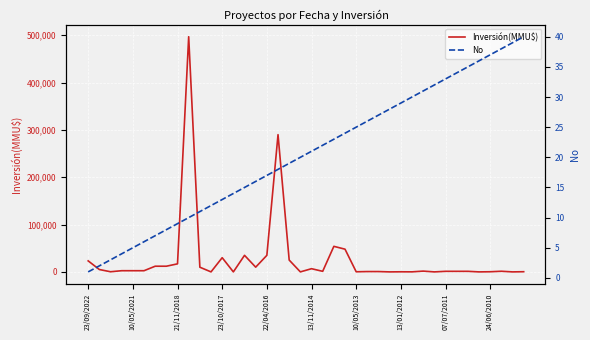

Where is Inversión(MMU$) nearest to the value 248500?

17